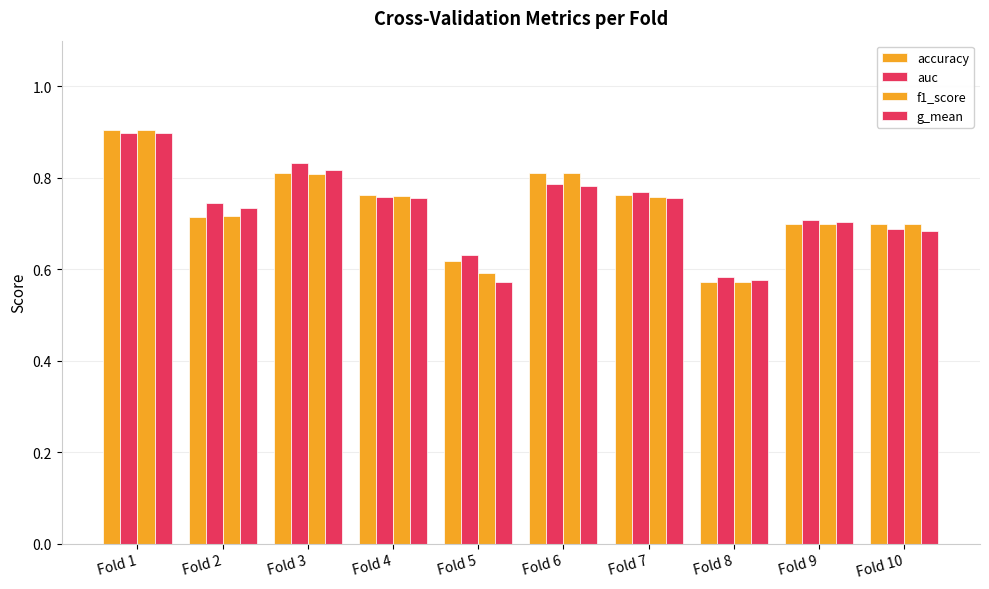

What is the value of the f1_score bar at the 1st from the left?

0.9